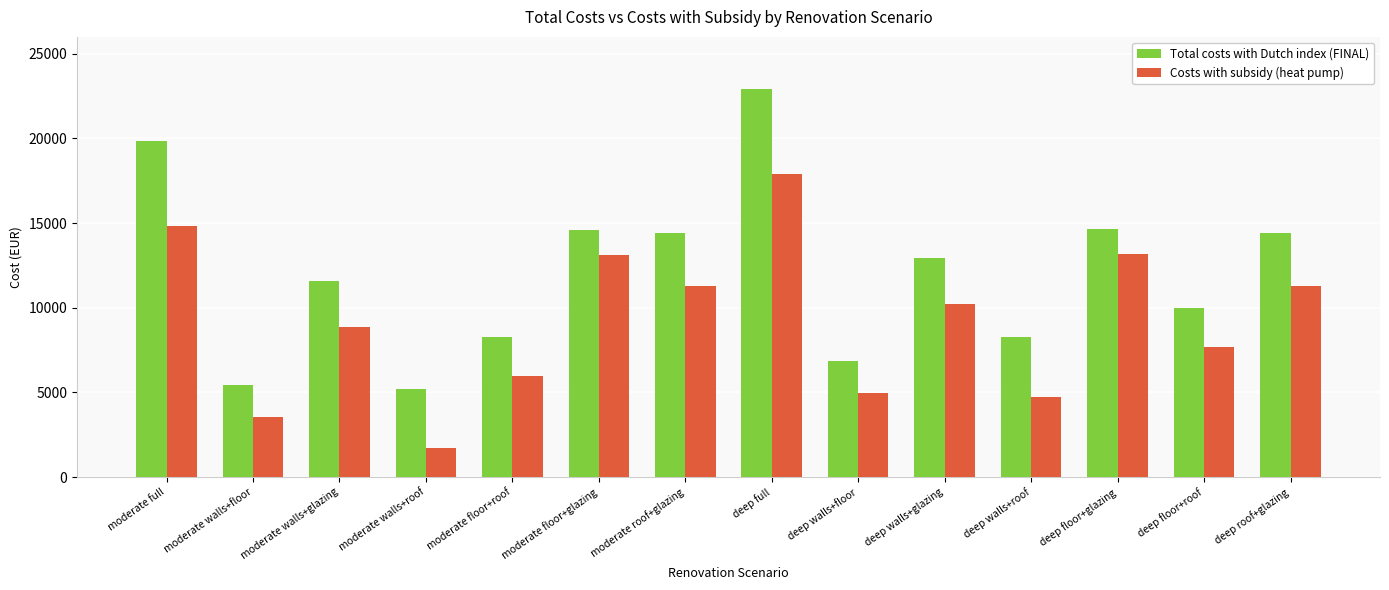

Read the Total costs with Dutch index (FINAL) value at deep walls+glazing.

12955.2